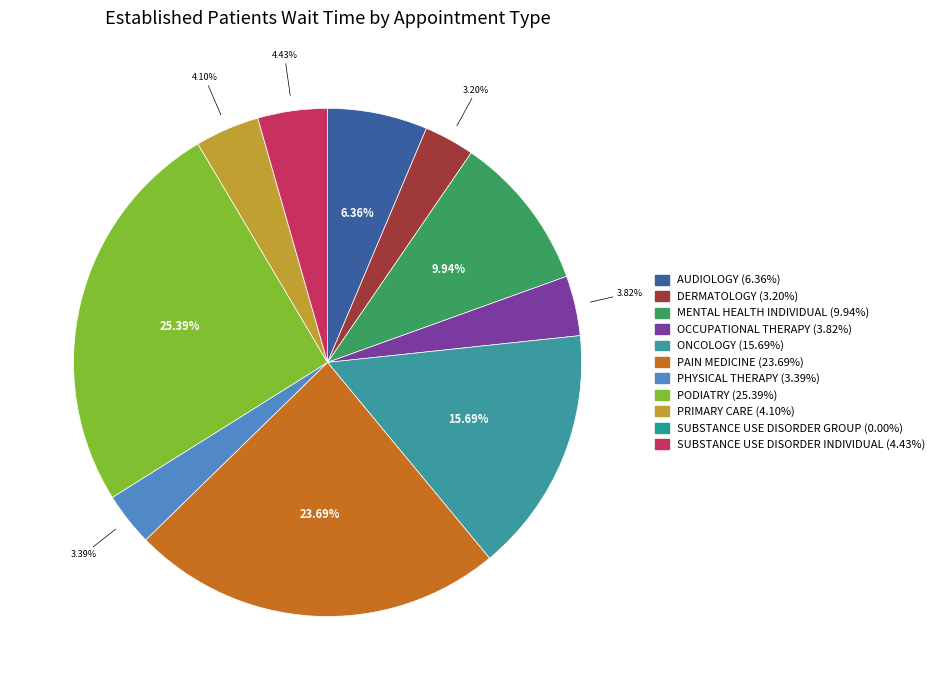

To the nearest percent, what is the average slice percentage?

9%